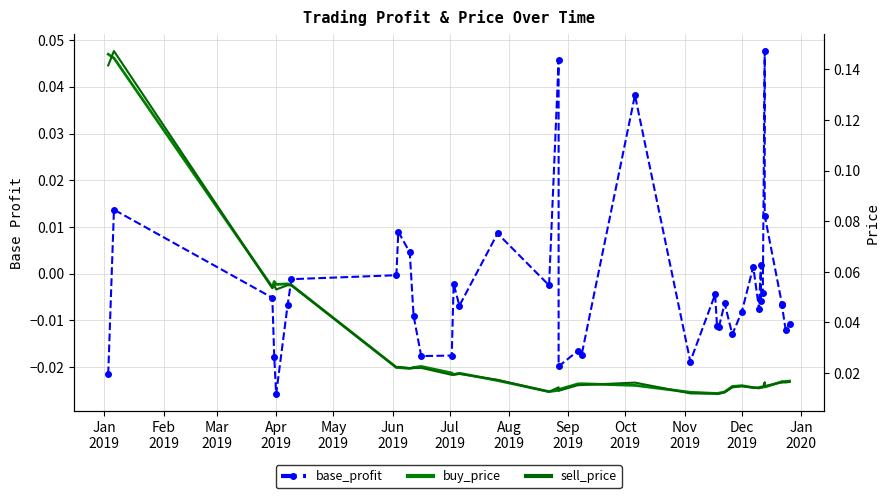

Which series has the widest spread of values?

sell_price